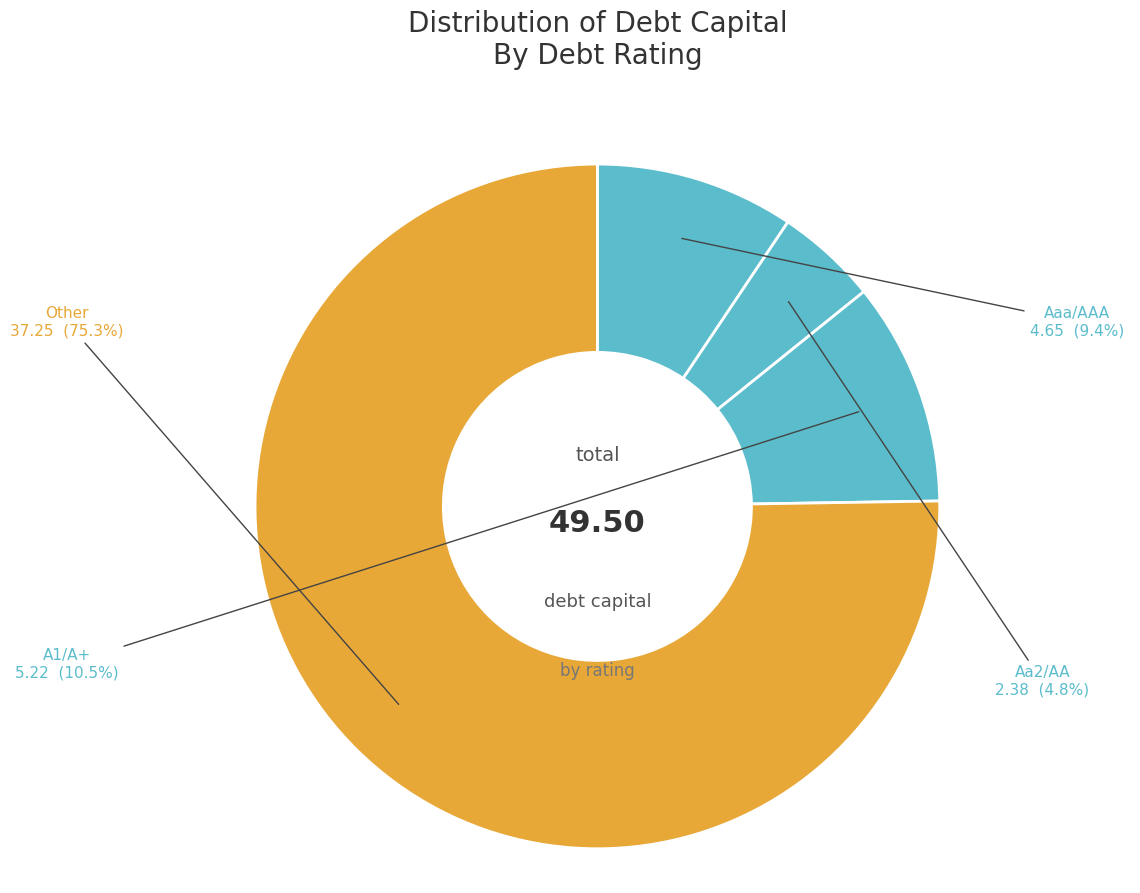

Rank the categories by value from lowest to highest.

Aa2/AA, Aaa/AAA, A1/A+, Other